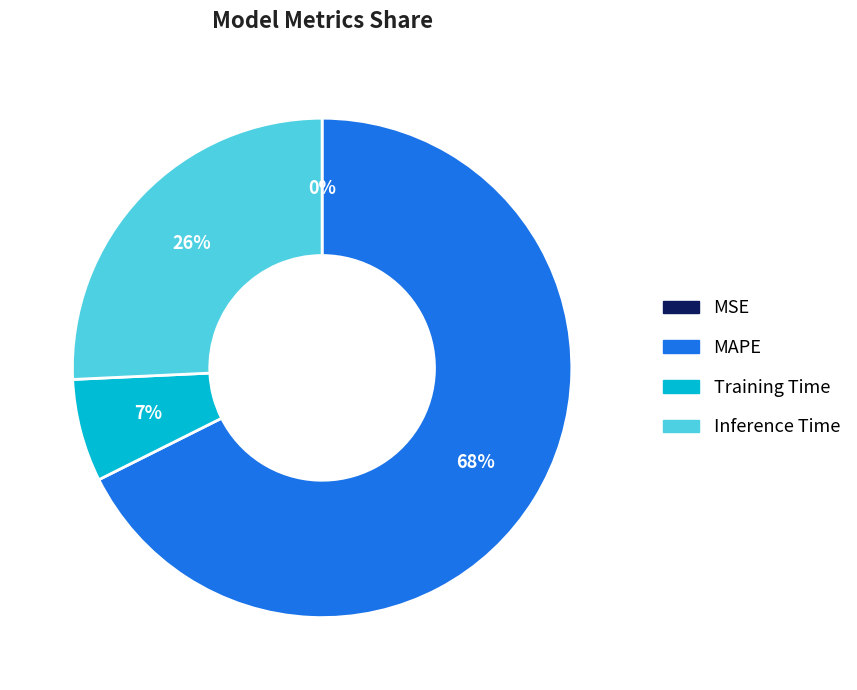

Do Inference Time and MAPE together represent more than half of the pie?

Yes